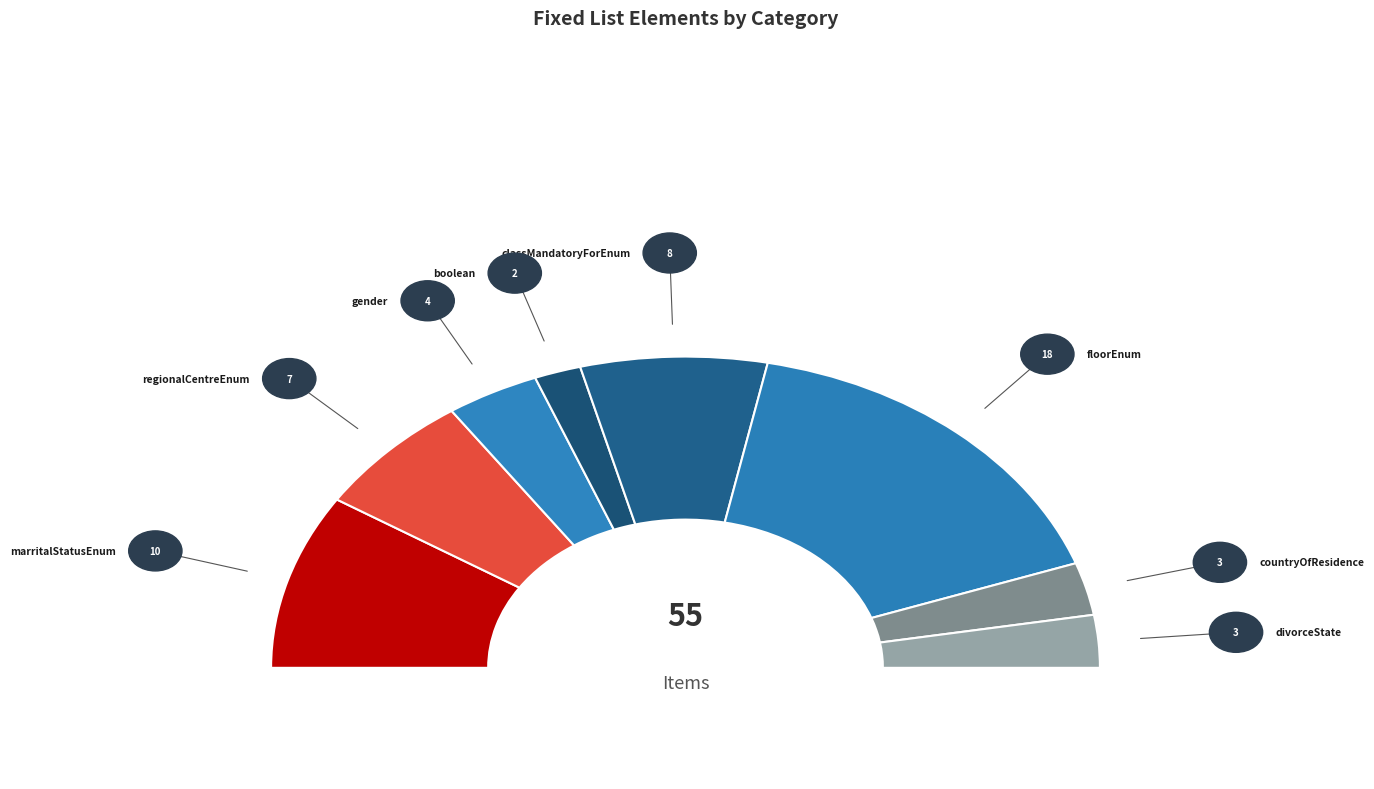

What percentage is the divorceState slice, to the nearest percent?

5%